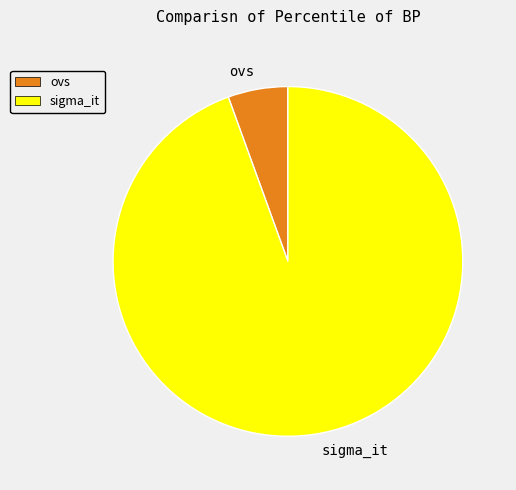

Does ovs account for over 50% of the chart?

No